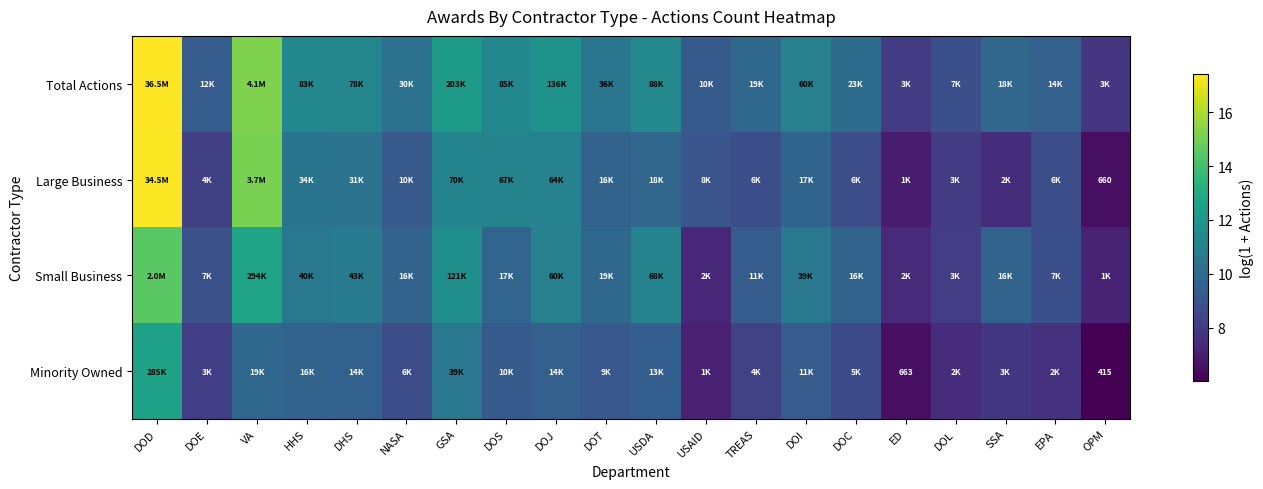

What is the difference between the maximum and minimum values in the Small Business series?

7.4